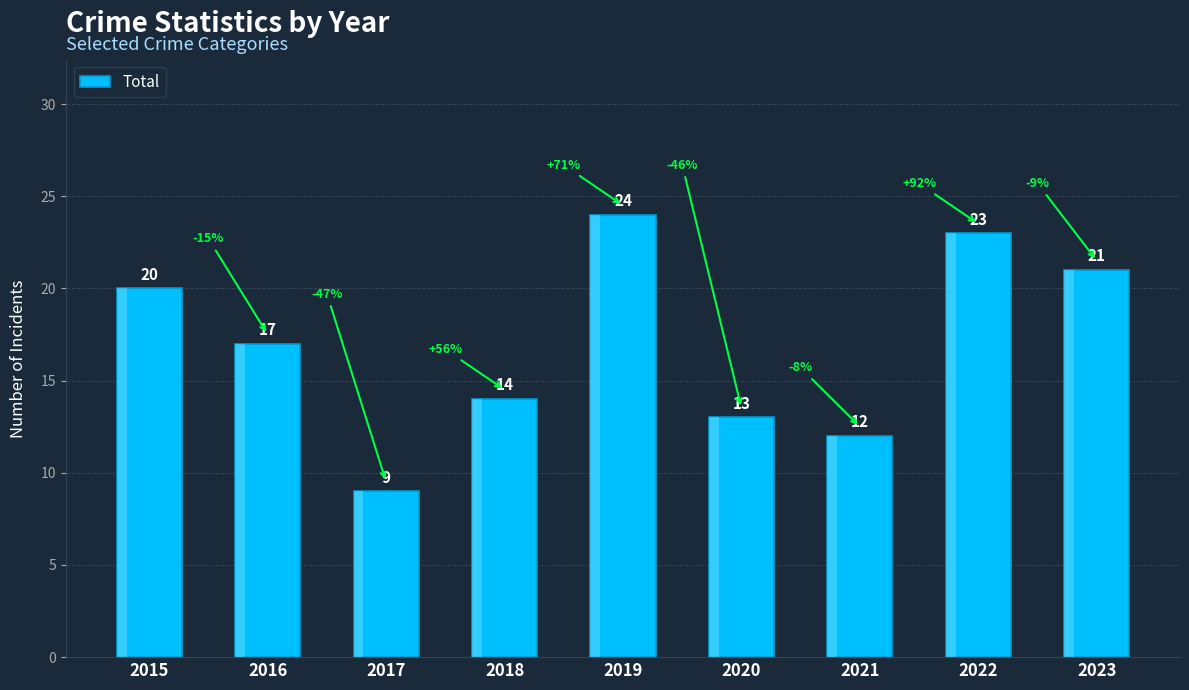

Rank the categories by value from lowest to highest.

2017, 2021, 2020, 2018, 2016, 2015, 2023, 2022, 2019